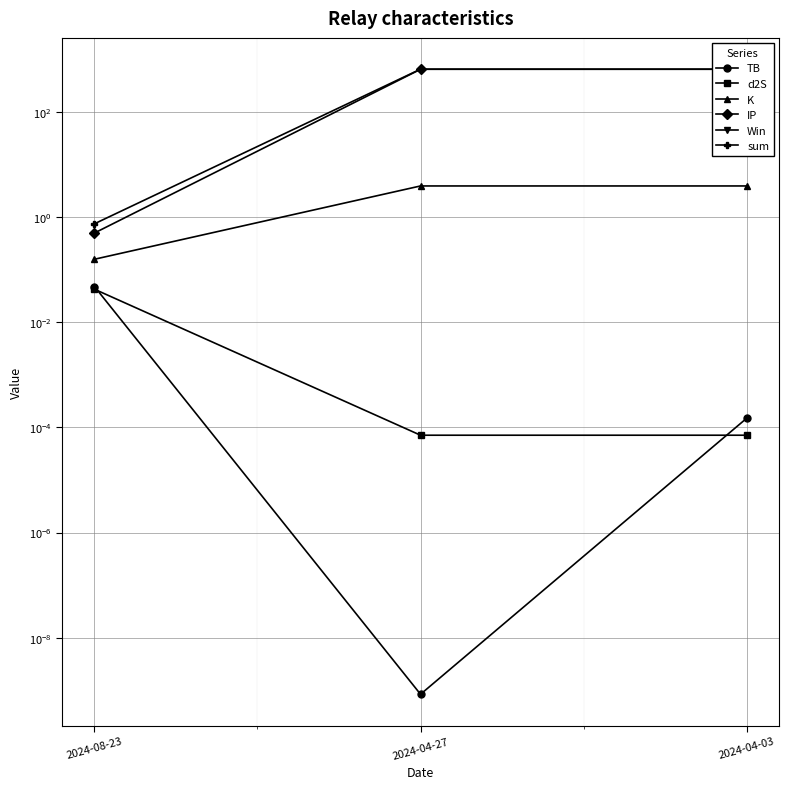

Reading left to right, list all the values displayed in this chart.

TB: 2024-08-23=0.0	2024-04-27=0.0	2024-04-03=0.0
d2S: 2024-08-23=0.0	2024-04-27=0.0	2024-04-03=0.0
K: 2024-08-23=0.2	2024-04-27=3.9	2024-04-03=3.9
IP: 2024-08-23=0.5	2024-04-27=645.3	2024-04-03=645.3
Win: 2024-08-23=0.0	2024-04-27=0.0	2024-04-03=0.0
sum: 2024-08-23=0.7	2024-04-27=649.2	2024-04-03=649.2